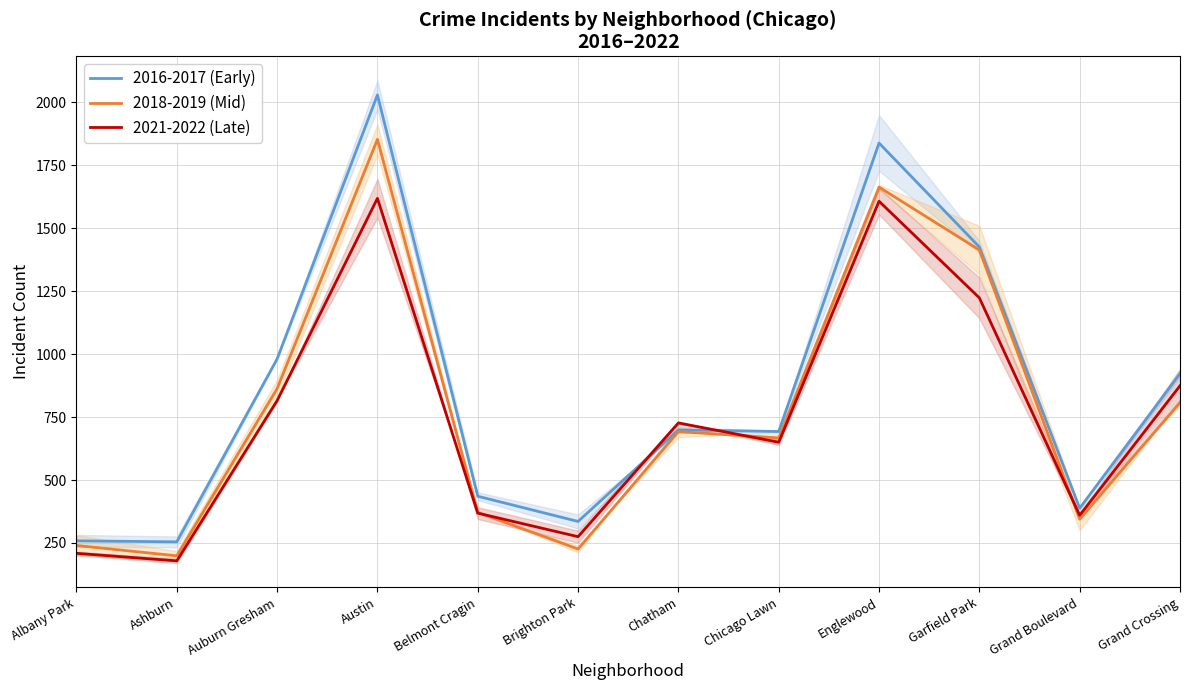

Is it true that 2016-2017 (Early) equals 238.2 at Grand Boulevard?

False